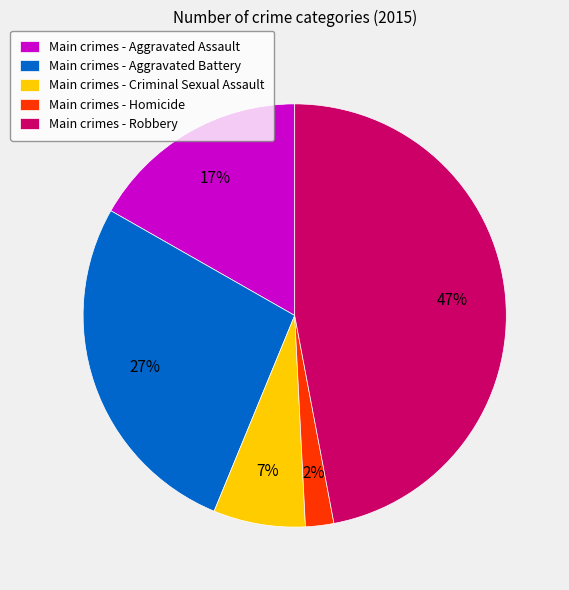

Do Main crimes - Robbery and Main crimes - Aggravated Assault together represent more than half of the pie?

Yes